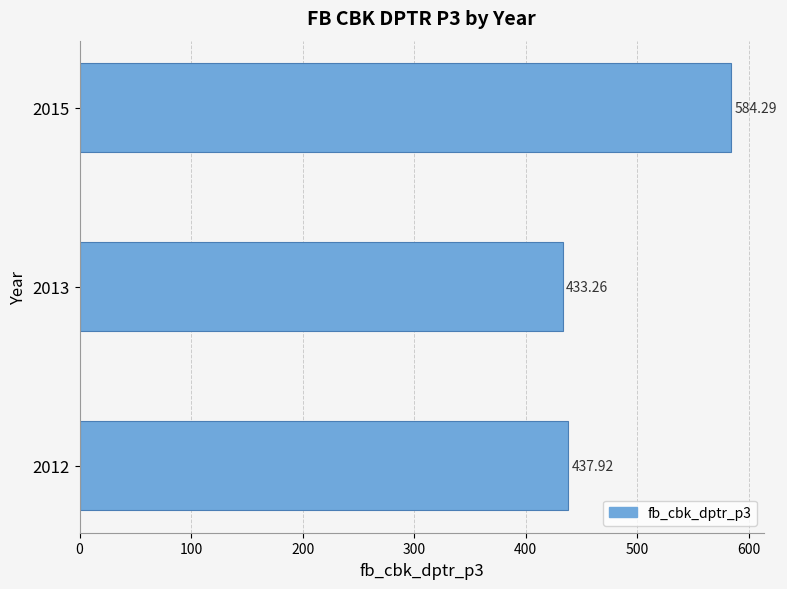

Which has a higher value, 2013 or 2015?

2015